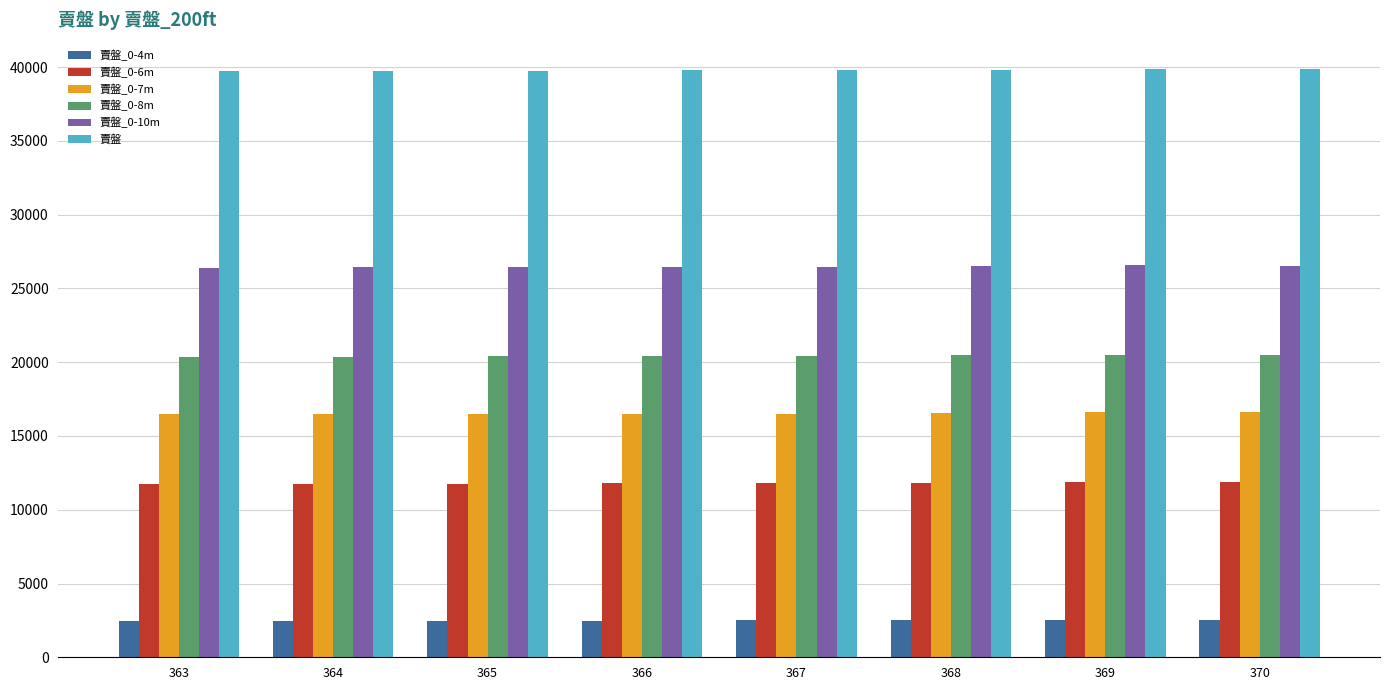

What is the lowest value of the 賣盤_0-4m series?

2474